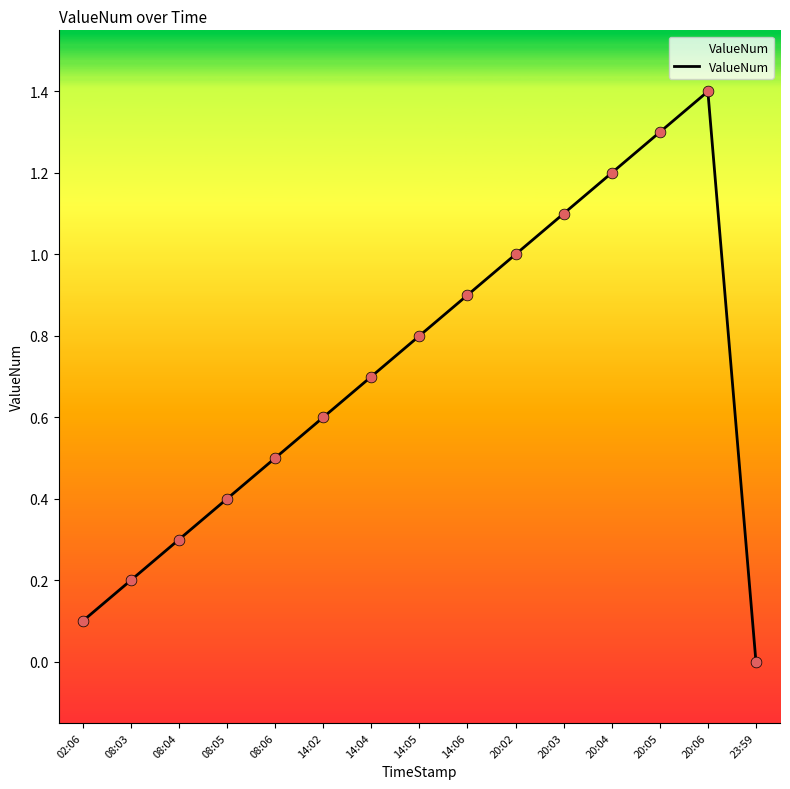

Between 08:05 and 20:02, which is larger?

20:02